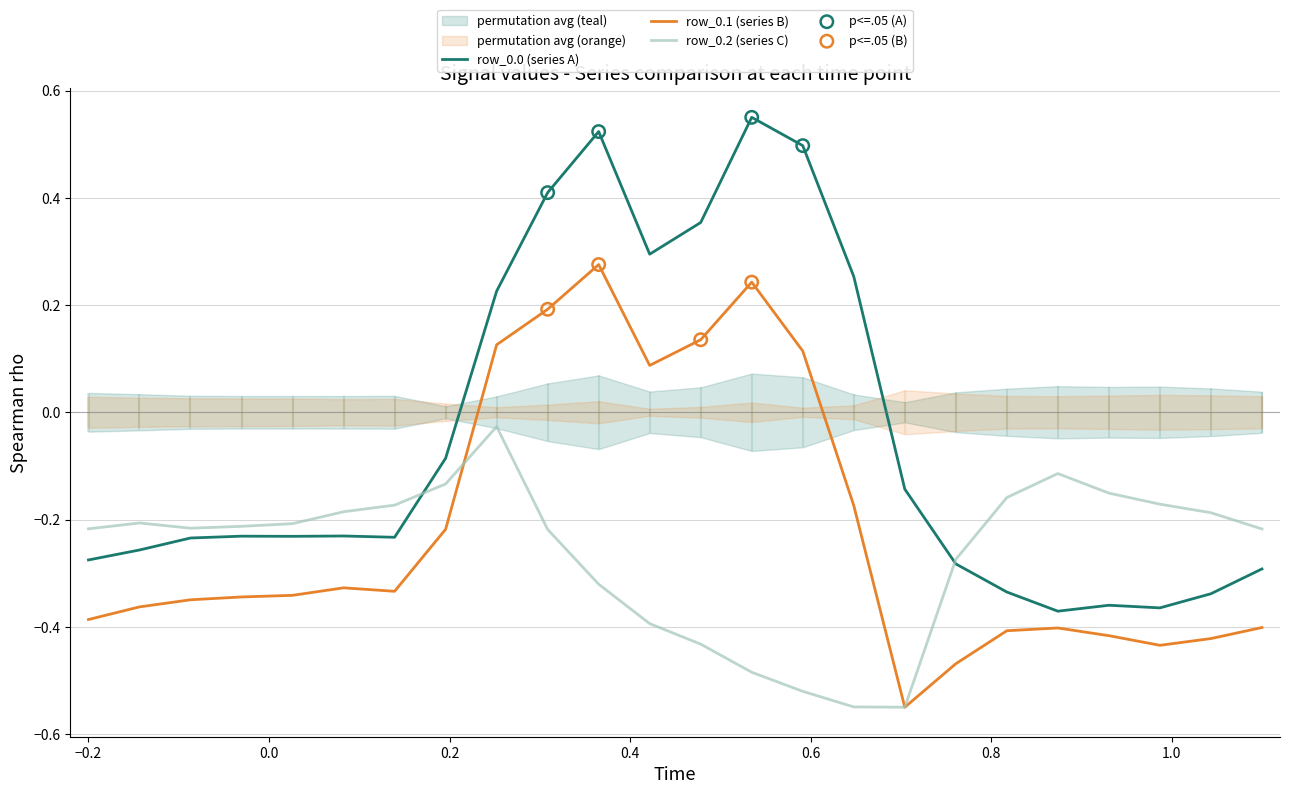

Is the value of row_0.2 at 12 greater than the value of row_0.1 at 4?

No